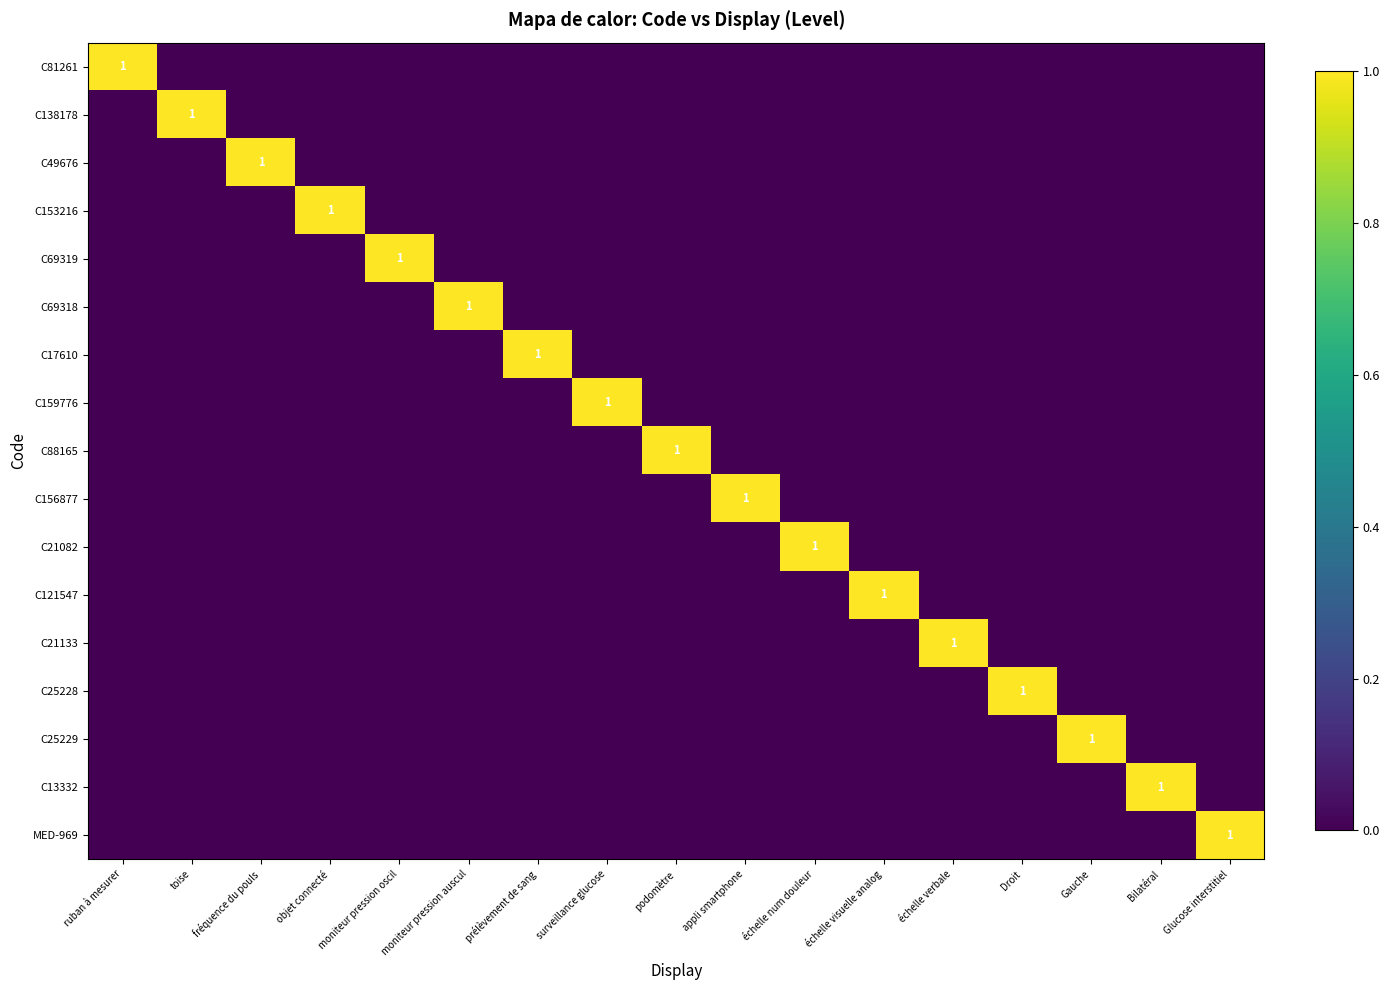

True or false: C156877 has a value of 1 at appli smartphone.

True